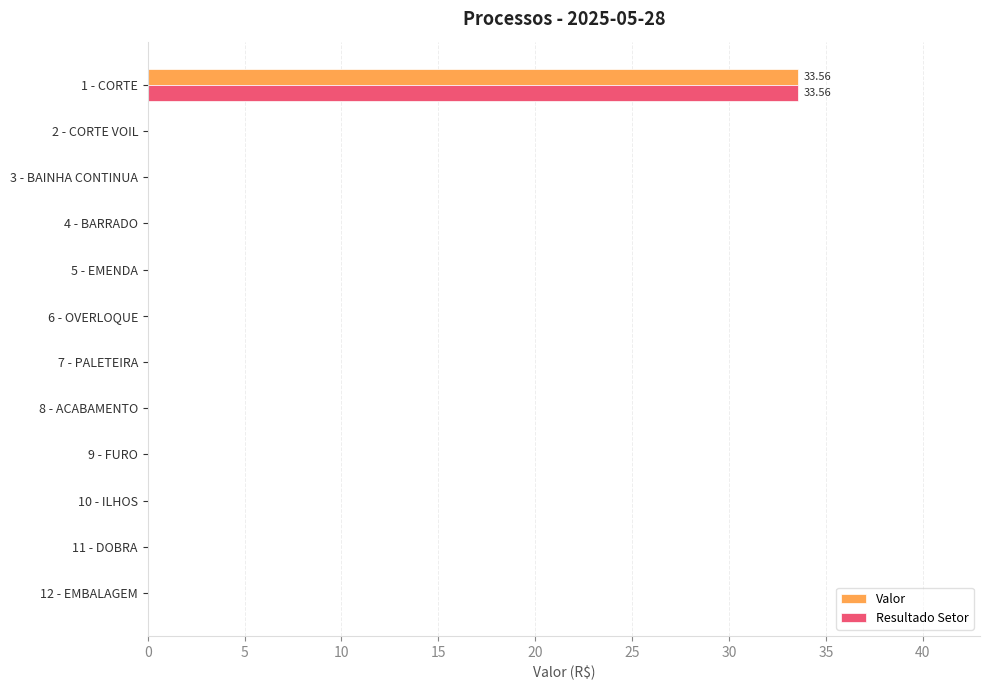

What is the highest value of the Valor series?

33.6